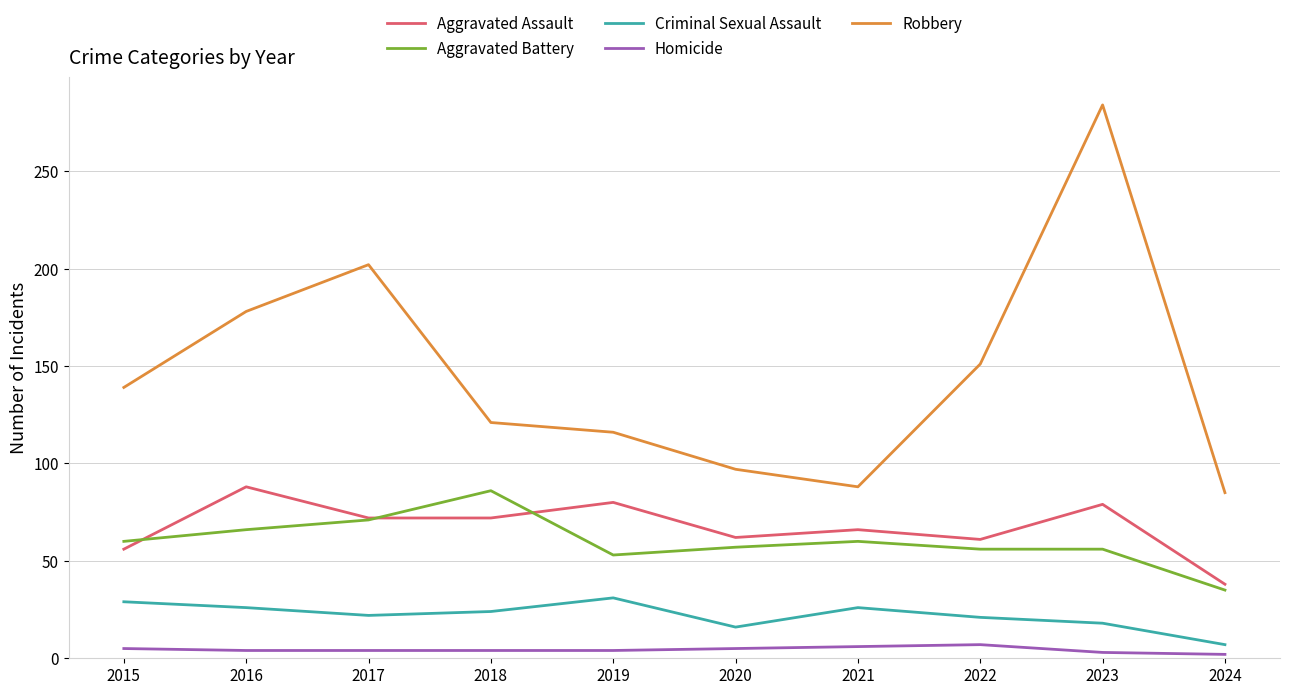

What is the highest value of the Homicide series?

7